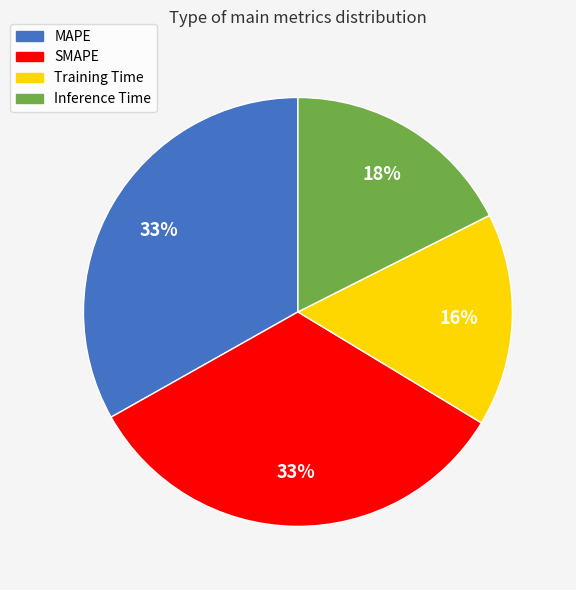

Count the number of slices in the pie.

4